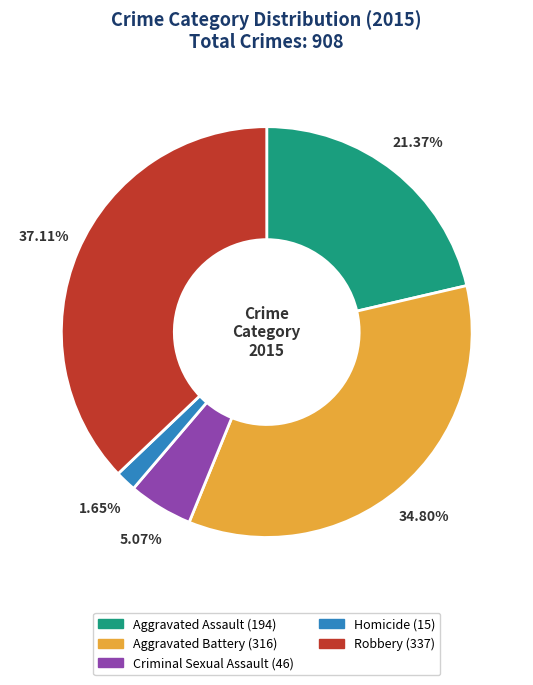

Is there a majority slice in this chart?

No